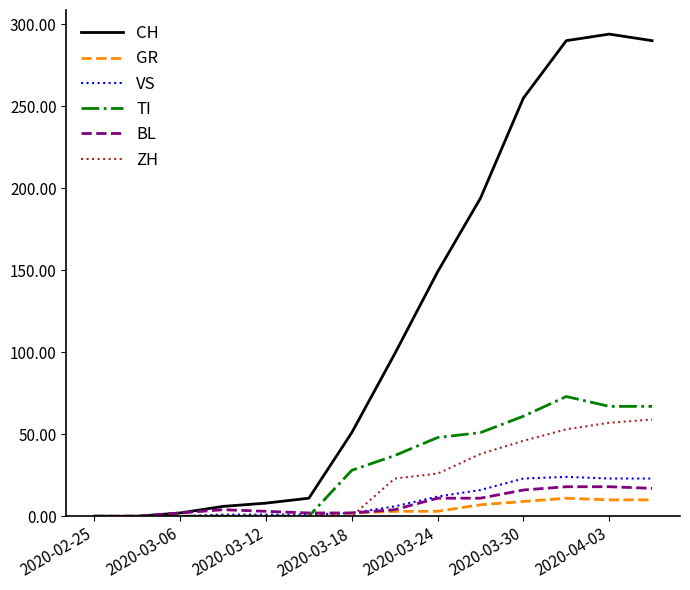

What is the maximum value for CH?

294